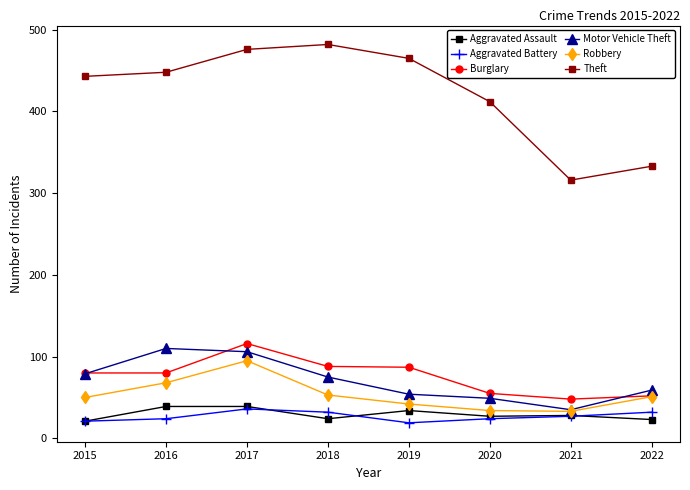

What is the value of the Aggravated Assault point at the 8th from the left?

23